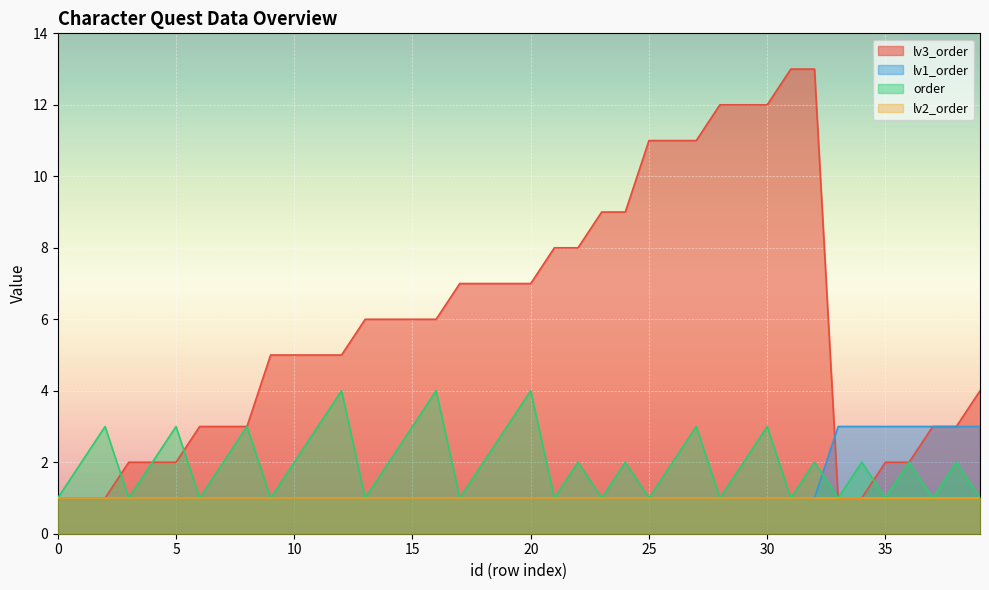

List the series in order of their peak value, lowest first.

lv2_order, lv1_order, order, lv3_order